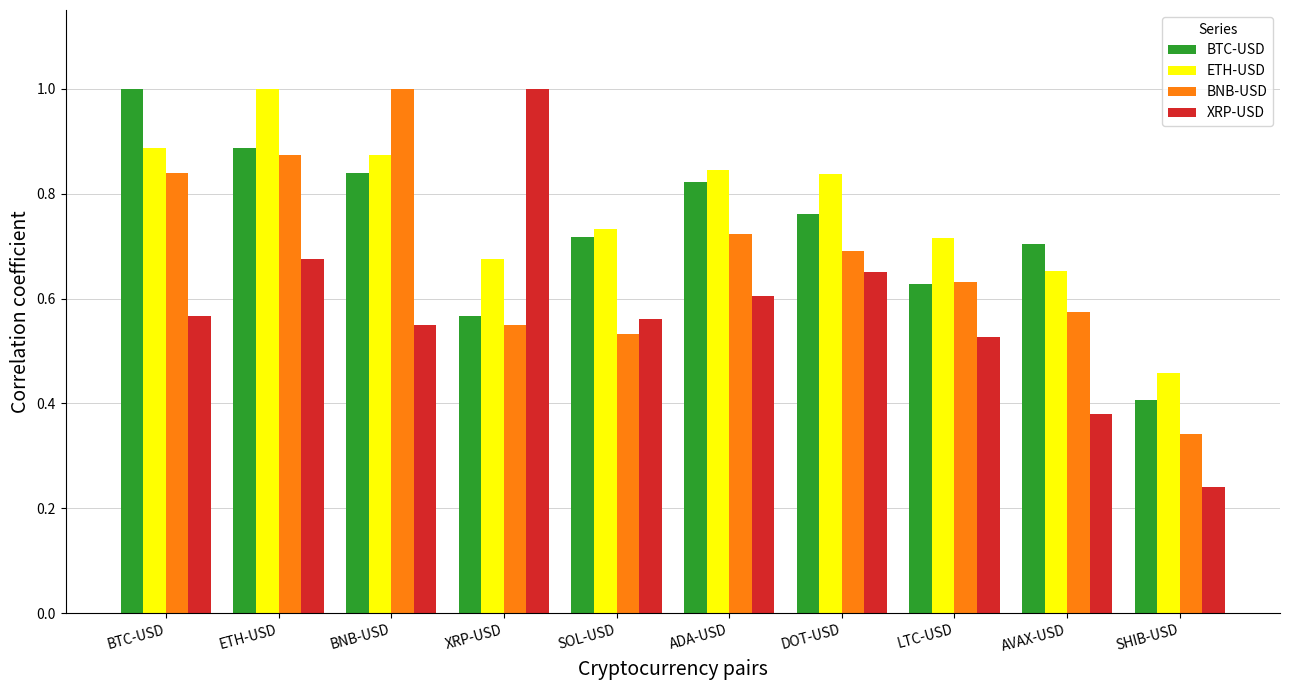

Rank the categories by BTC-USD value from lowest to highest.

SHIB-USD, XRP-USD, LTC-USD, AVAX-USD, SOL-USD, DOT-USD, ADA-USD, BNB-USD, ETH-USD, BTC-USD